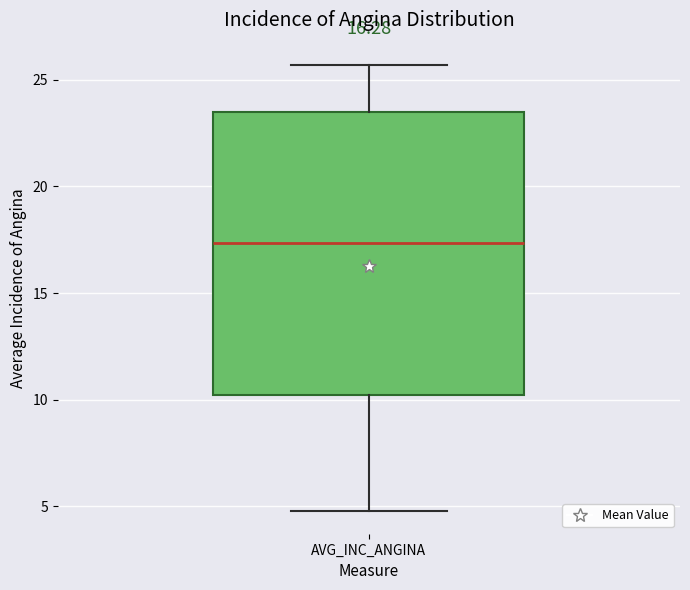

Read this box plot against the y-axis: the position of the median line, the range covered by the box, and the ends of both whiskers. The values are not printed on the chart, so give them approximately, as read against the axis.

median 17.5, box 10.0 to 23.5, whiskers 5.0 to 25.5